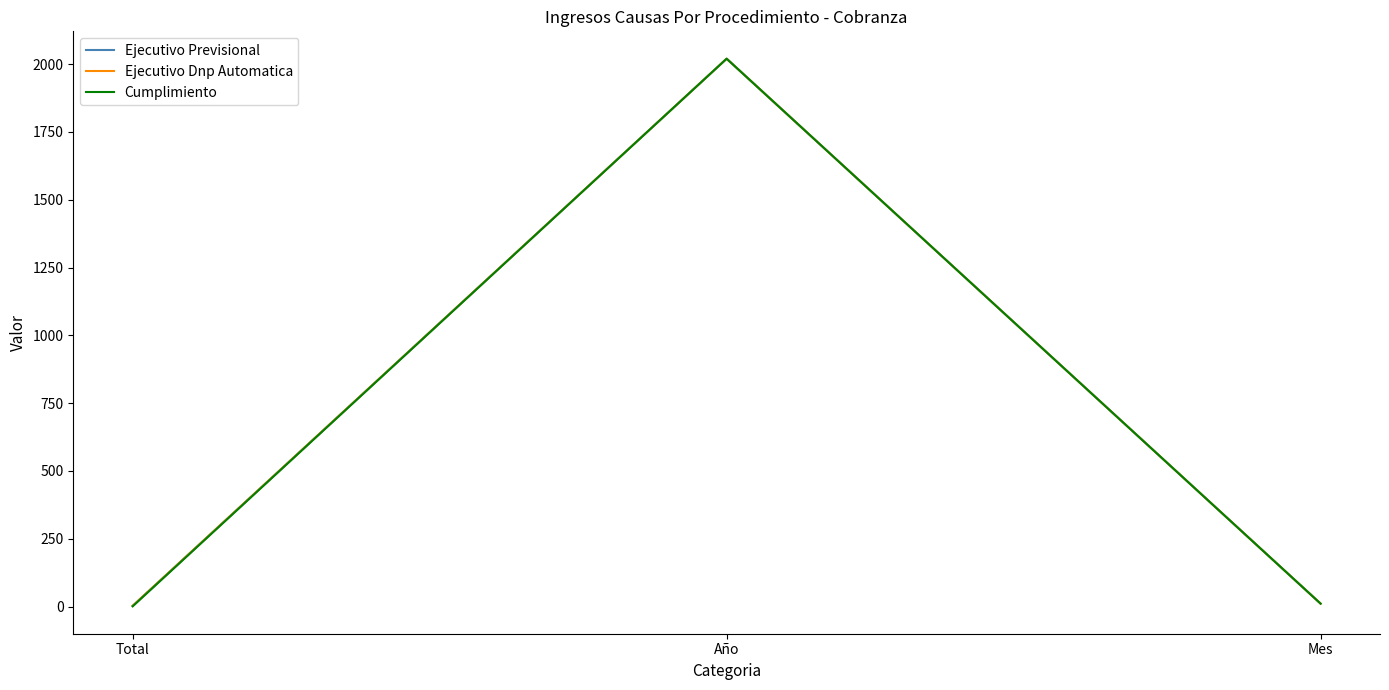

Is this an area chart (filled region under the line)?

No